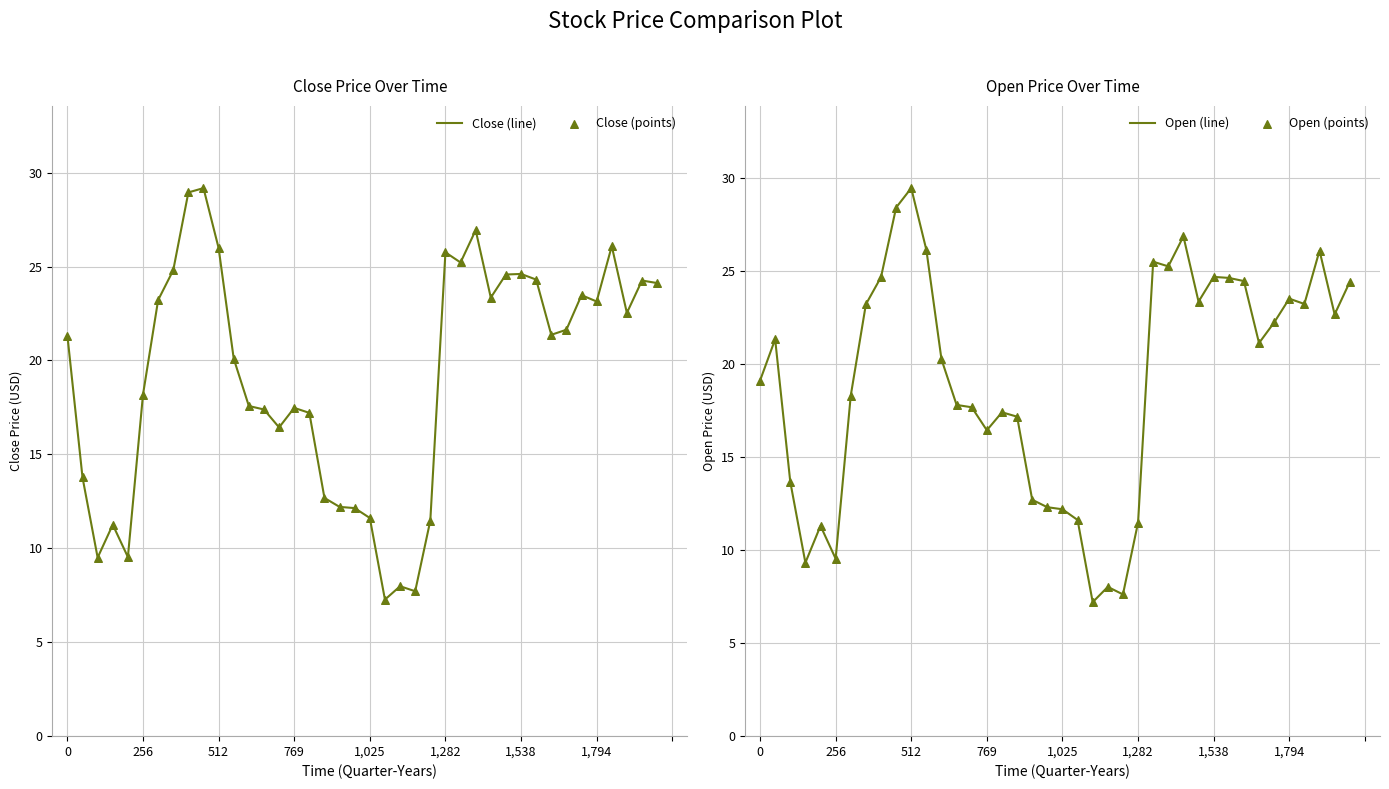

Which series has the largest total across all categories?

Close (line)